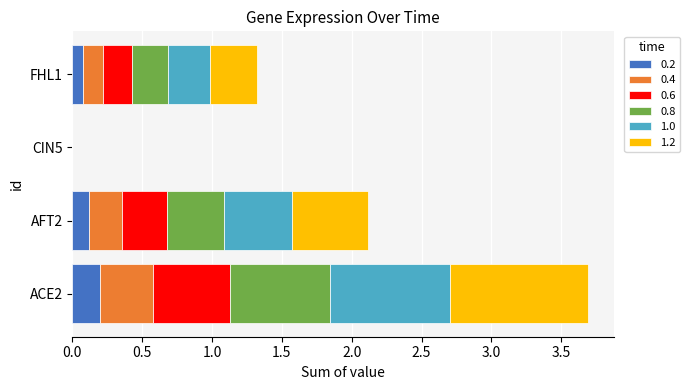

At which category is the sum across all series the highest?

ACE2